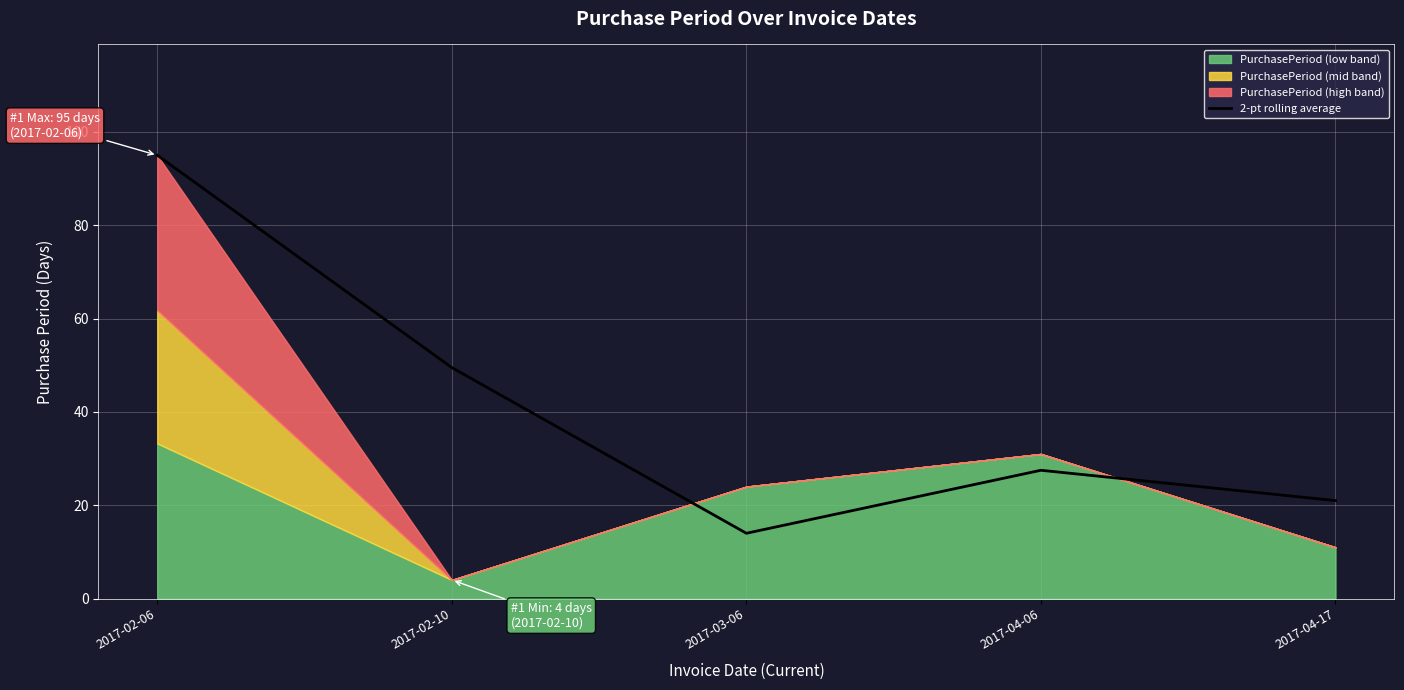

What is the minimum value for 2-pt rolling average?

14.0